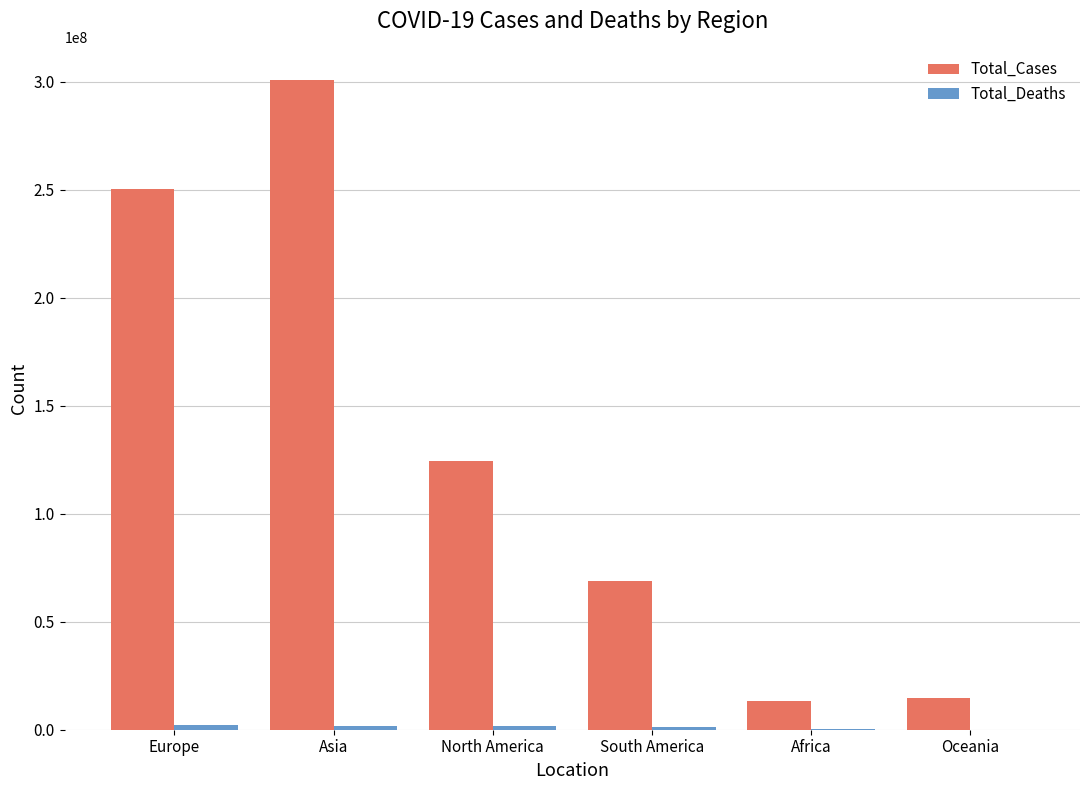

Read the Total_Cases value at Oceania.

14548633